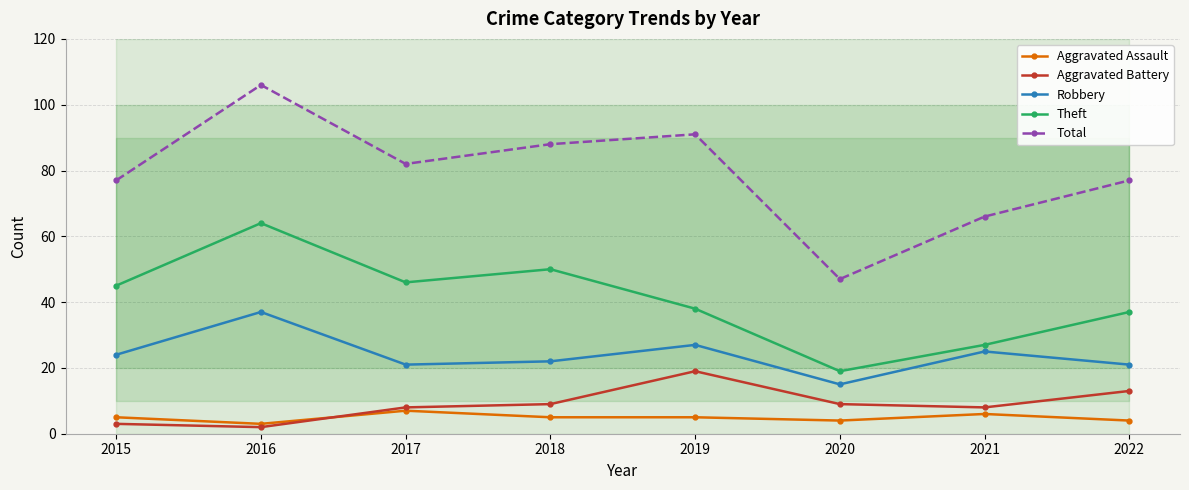

What is the greatest value displayed?

106